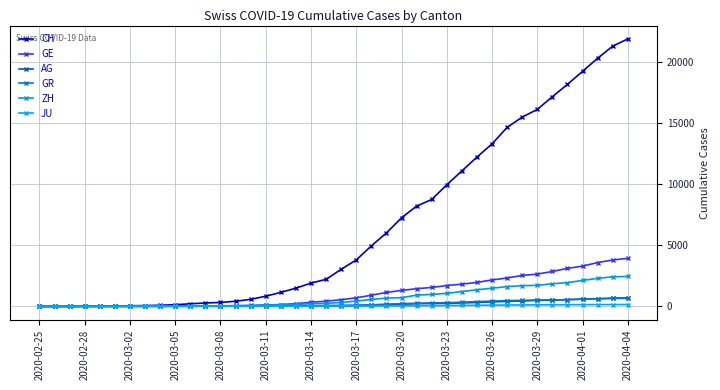

What are all the series names shown in the legend?

CH, GE, AG, GR, ZH, JU